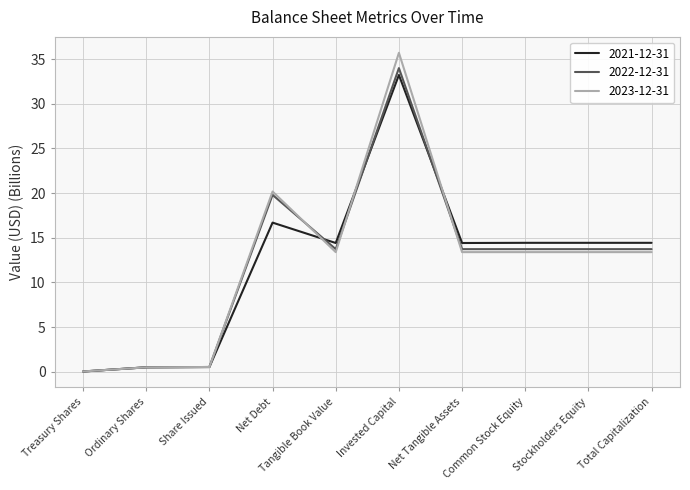

True or false: 2023-12-31 has a value of 3.4 at Tangible Book Value.

False